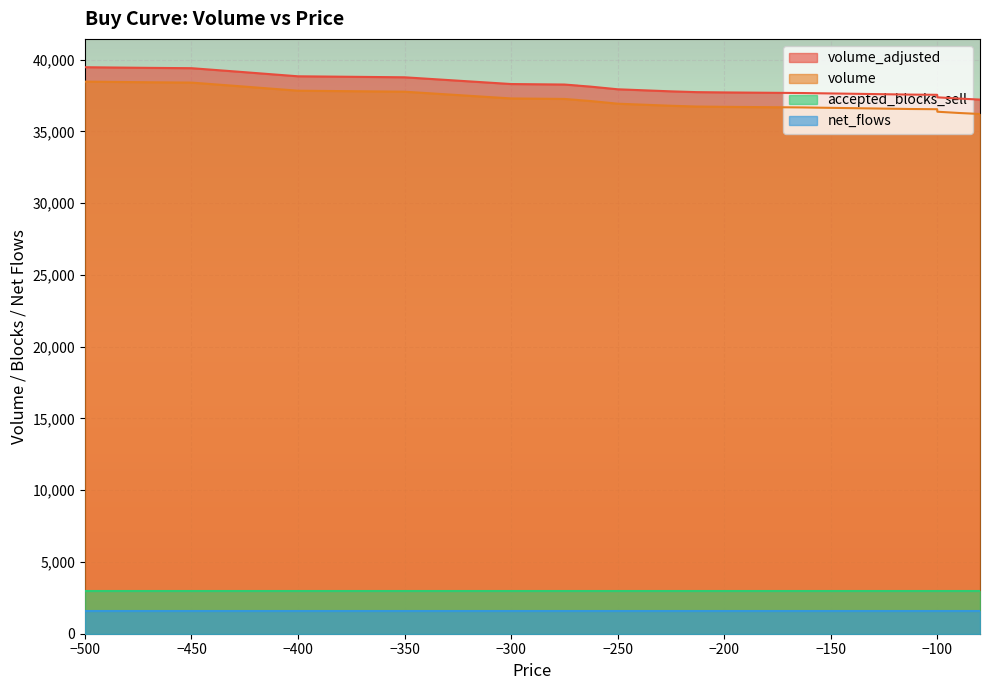

True or false: net_flows and volume cross at least once.

False